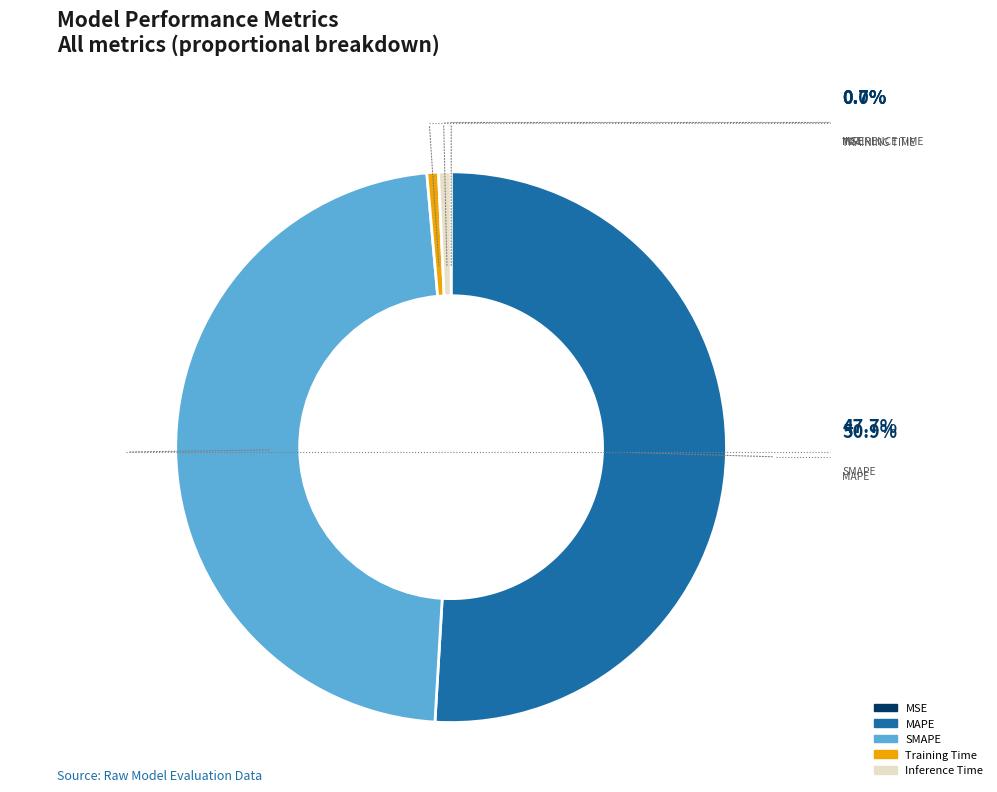

Between MAPE and SMAPE, which is larger?

MAPE